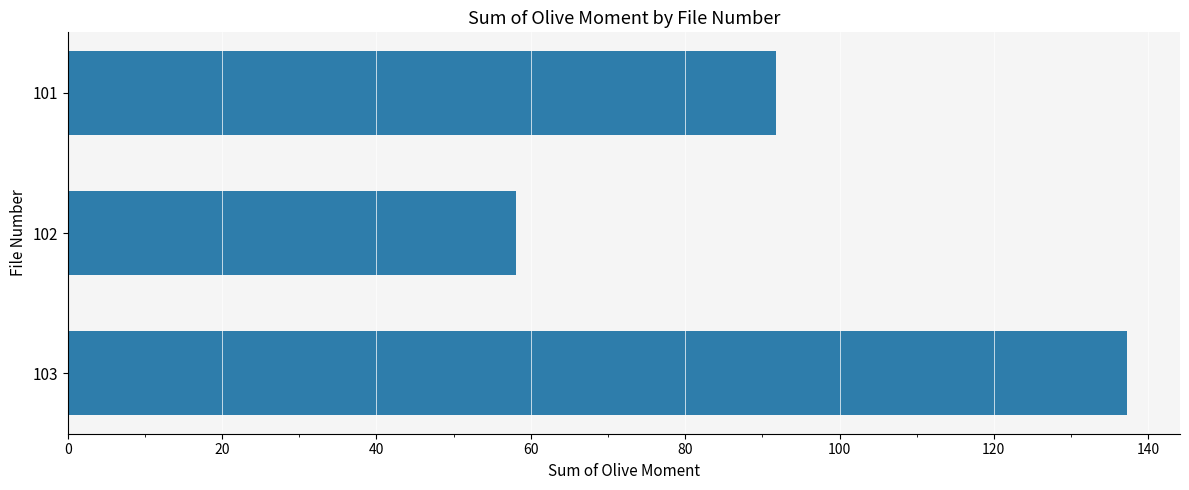

What is the change in value from 101 to 102?

-33.6